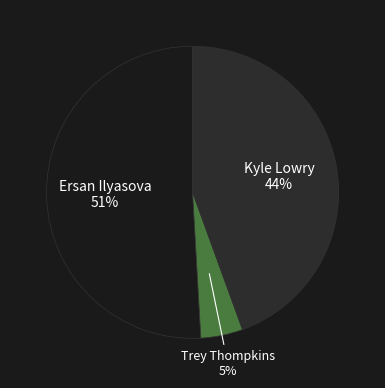

Which category accounts for the majority?

Ersan Ilyasova